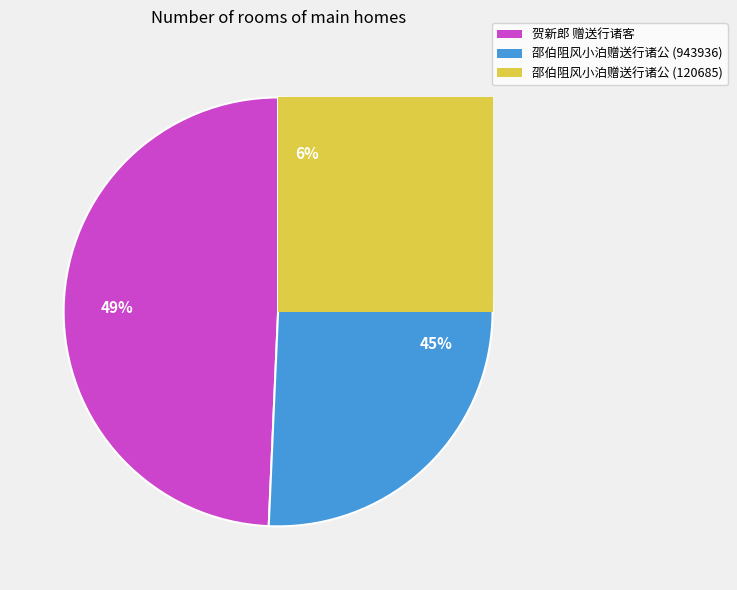

To the nearest percent, what portion does 贺新郎 赠送行诸客 represent?

49%